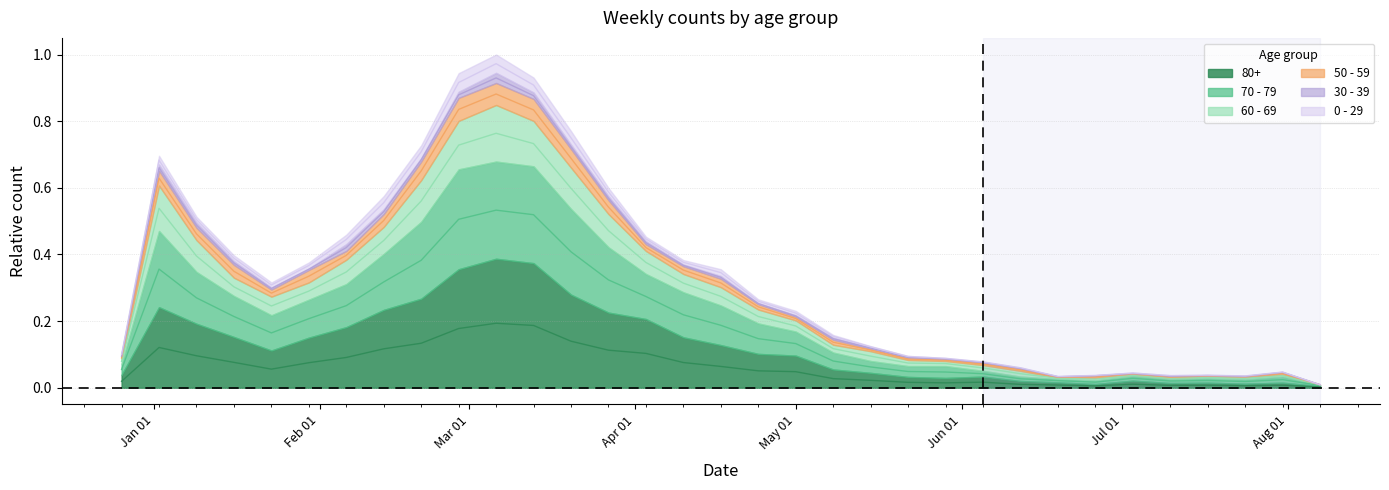

At how many categories does at least one series exceed 0?

33